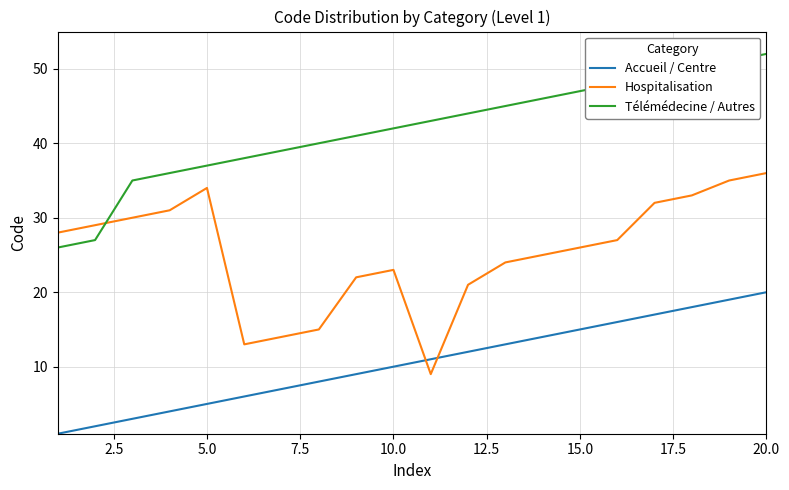

Rank the series by their average value, from lowest to highest.

Accueil / Centre, Hospitalisation, Télémédecine / Autres